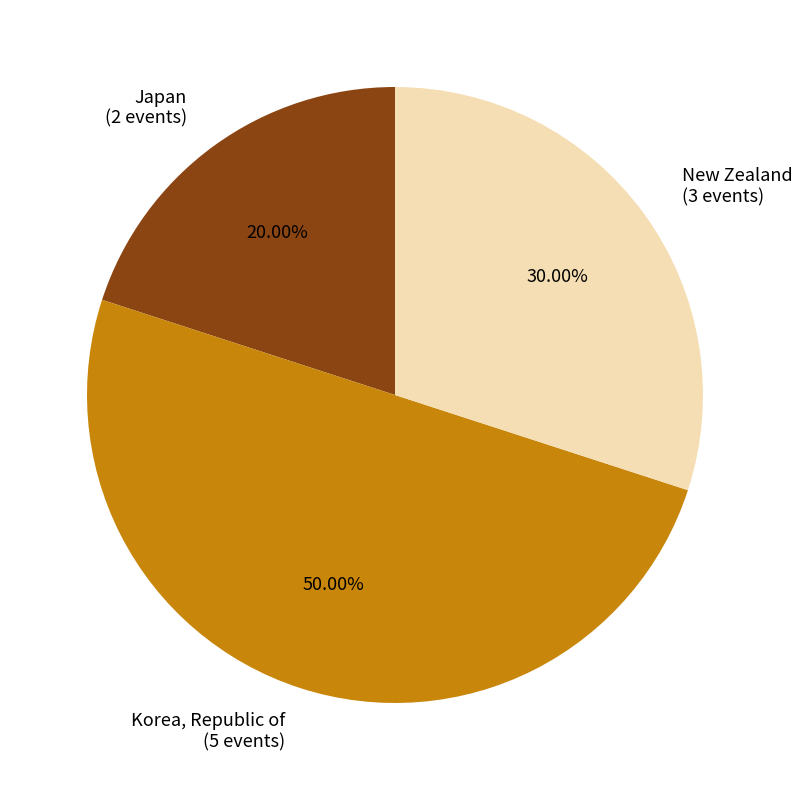

Which category has the biggest portion of the pie?

Korea, Republic of